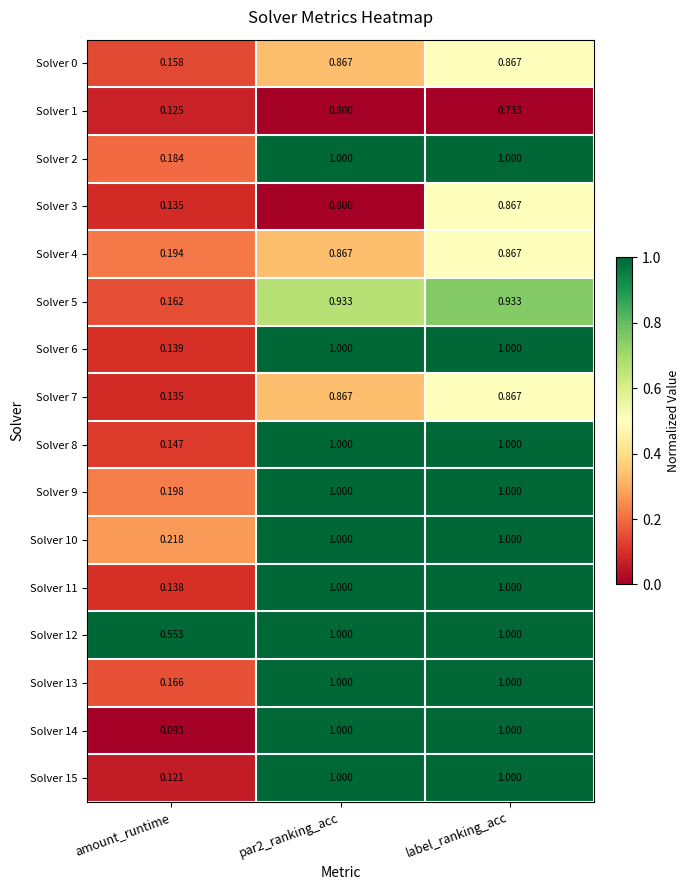

Is the value of Solver 8 at label_ranking_acc greater than the value of Solver 3 at label_ranking_acc?

Yes